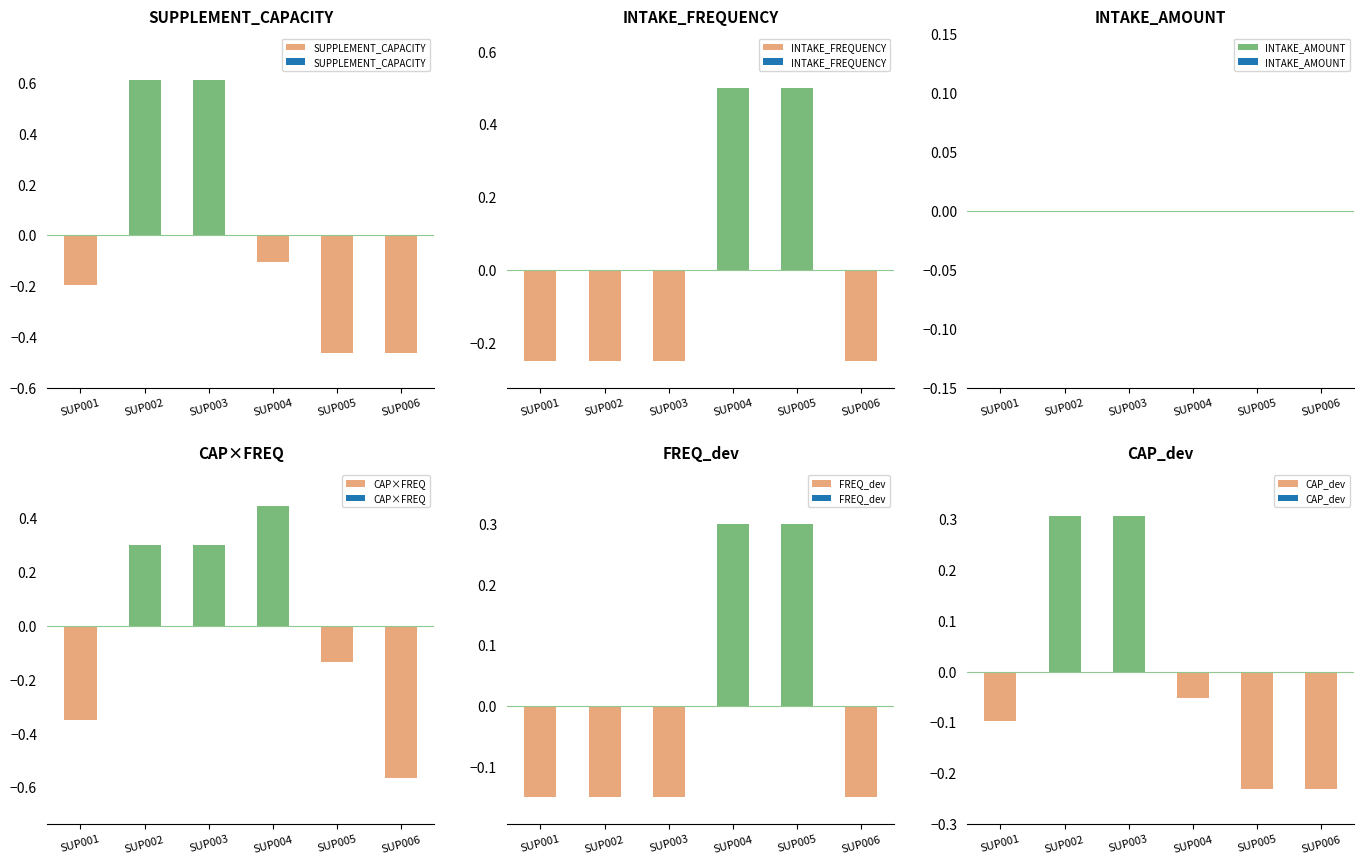

At SUP003, list the series in order from largest to smallest.

SUPPLEMENT_CAPACITY, CAP_dev, CAP×FREQ, INTAKE_AMOUNT, FREQ_dev, INTAKE_FREQUENCY